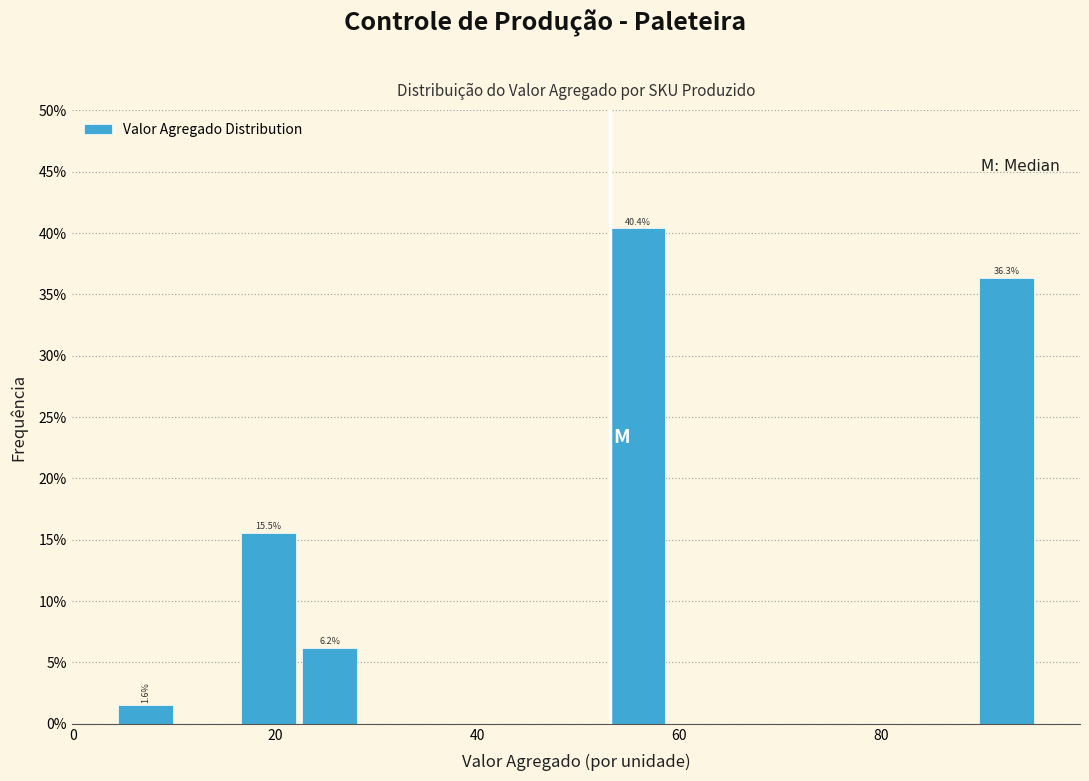

Around what value on the x-axis is the tallest bar? Give the approximate position of its centre, as read against the axis.

56